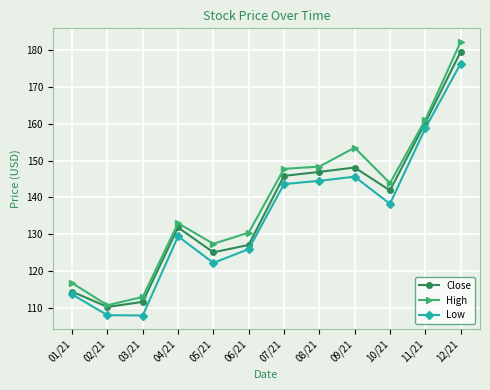

How many values in the High series are below 143?

6